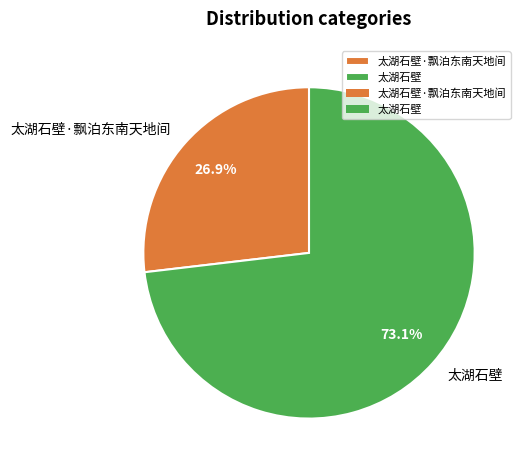

How many segments does this pie chart have?

2